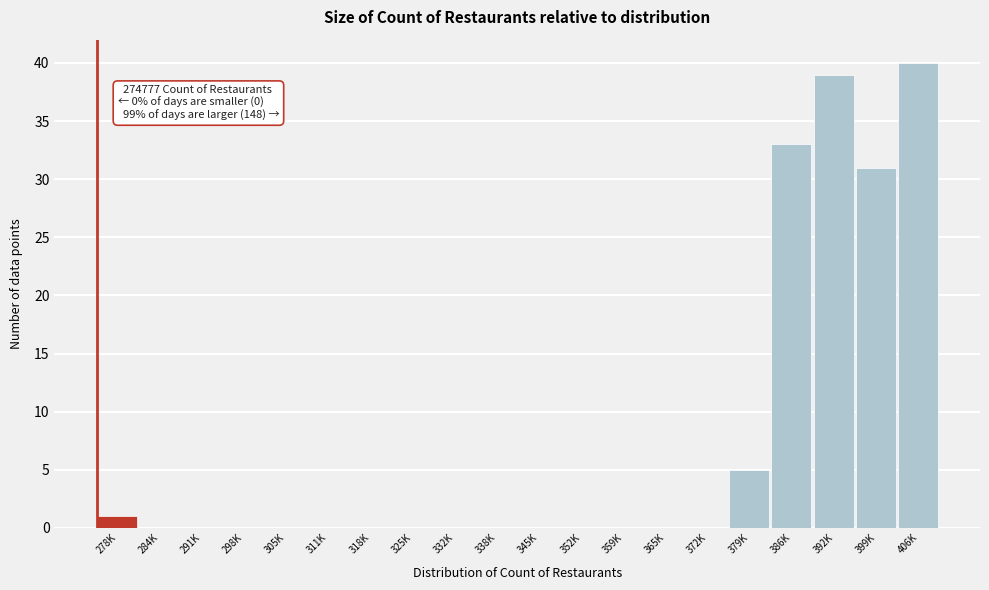

Reading left to right, transcribe all the data shown in this chart.

278K=1	284K=0	291K=0	298K=0	305K=0	311K=0	318K=0	325K=0	332K=0	338K=0	345K=0	352K=0	359K=0	365K=0	372K=0	379K=5	386K=33	392K=39	399K=31	406K=40